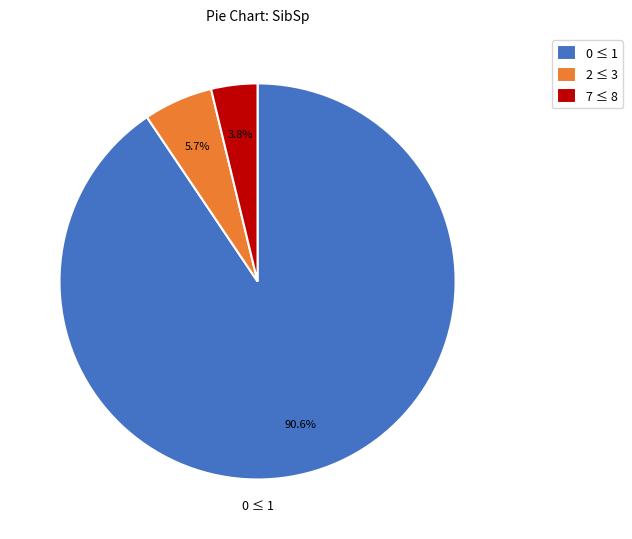

Which slice is the smallest?

7 ≤ 8